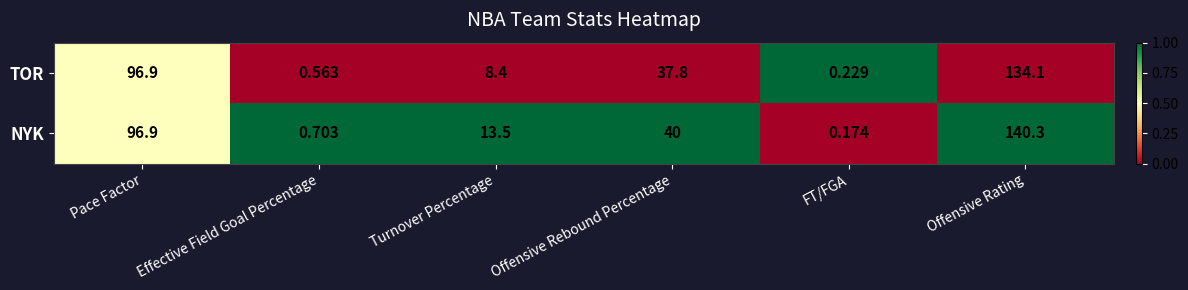

Between Pace Factor and Effective Field Goal Percentage, which series saw the biggest shift?

TOR